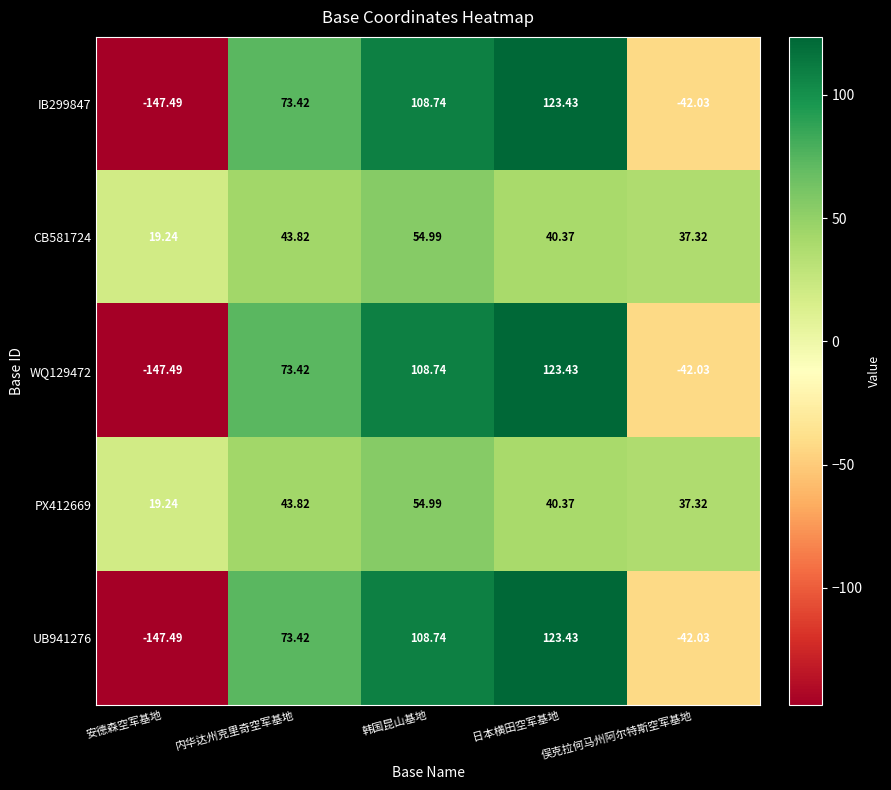

Is the value of UB941276 at 日本横田空军基地 greater than the value of WQ129472 at 安德森空军基地?

Yes